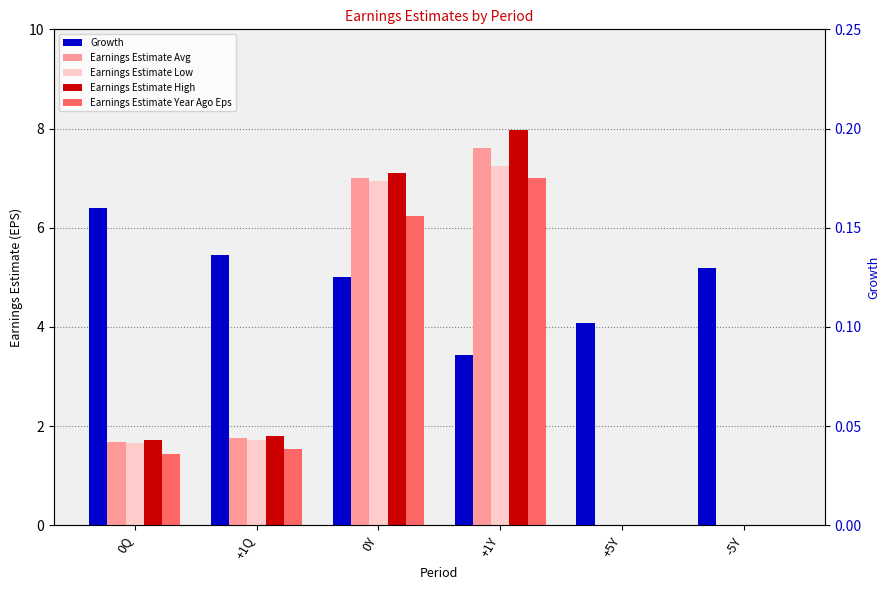

Does the chart contain stacked bars?

No